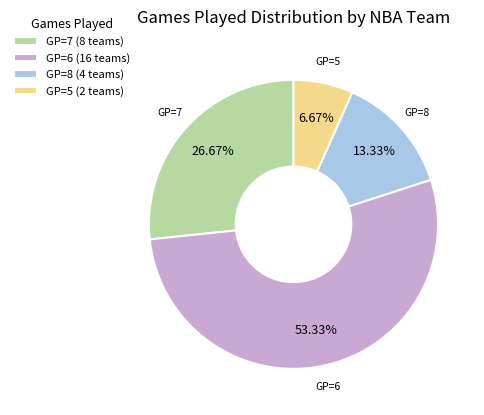

Is the sum of GP=8 (4 teams) and GP=6 (16 teams) greater than half?

Yes